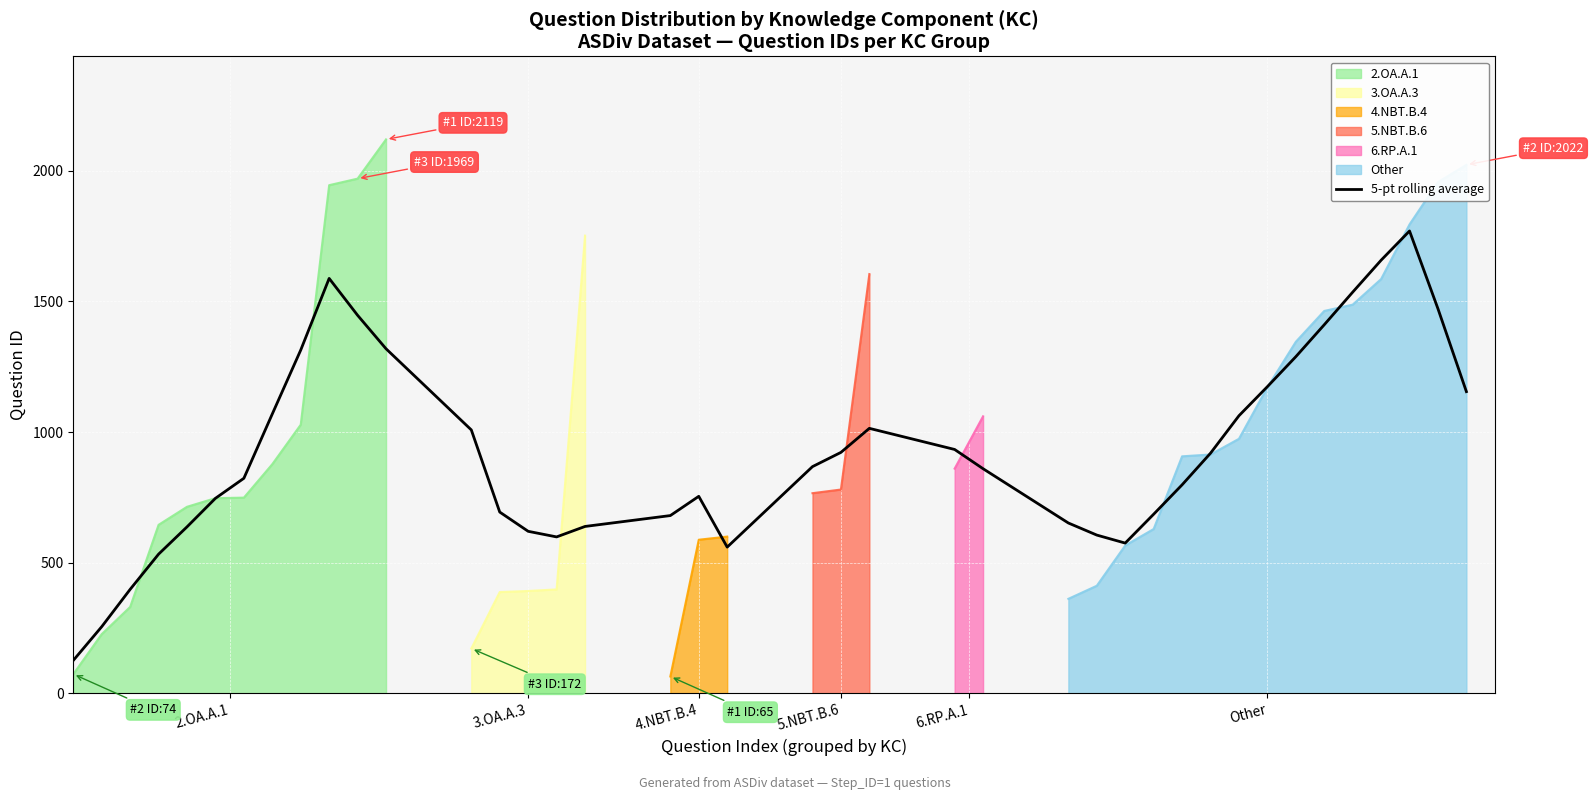

How many points are higher than both their immediate neighbors (excluding endpoints)?

4